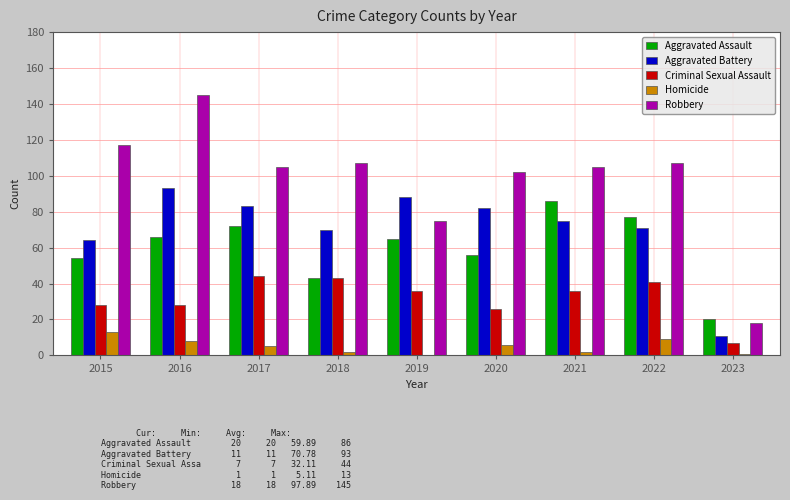

What is the sum of all Robbery values?

881